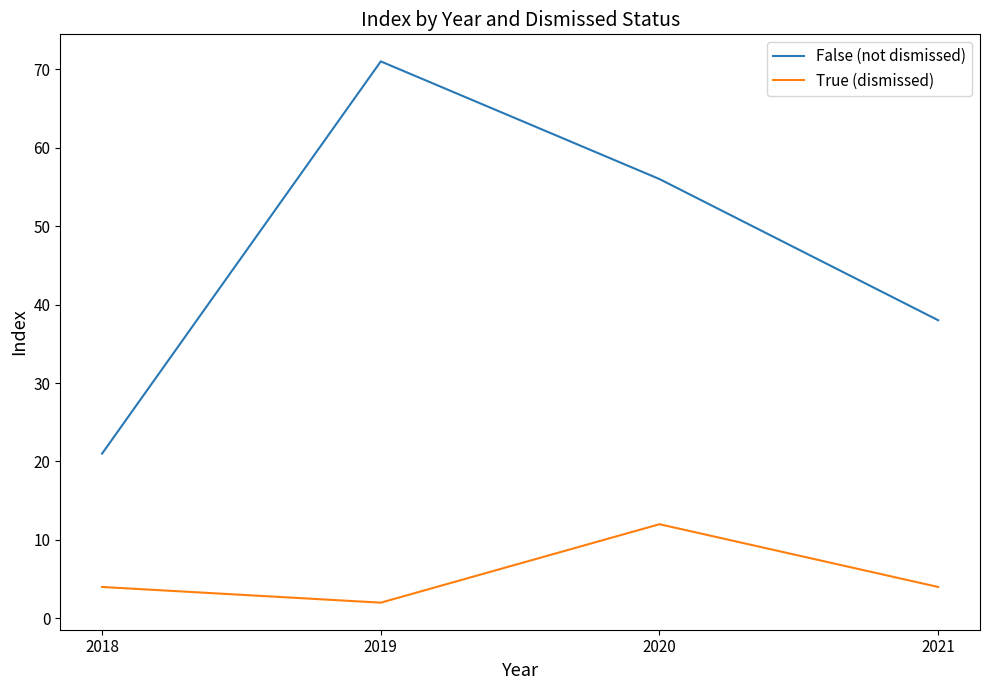

What are all the series names shown in the legend?

False (not dismissed), True (dismissed)